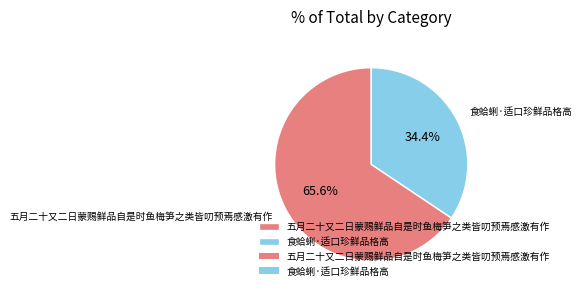

Which slice represents more than half of the pie?

五月二十又二日蒙赐鲜品自是时鱼梅笋之类皆叨预焉感激有作